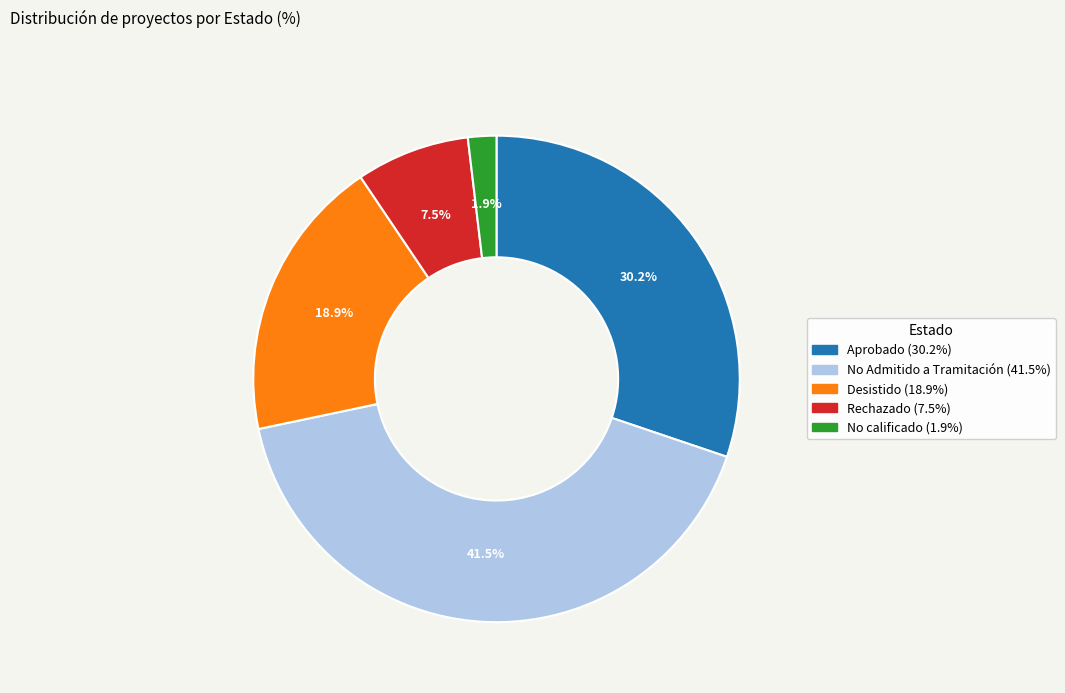

How many slices are in this pie chart?

5